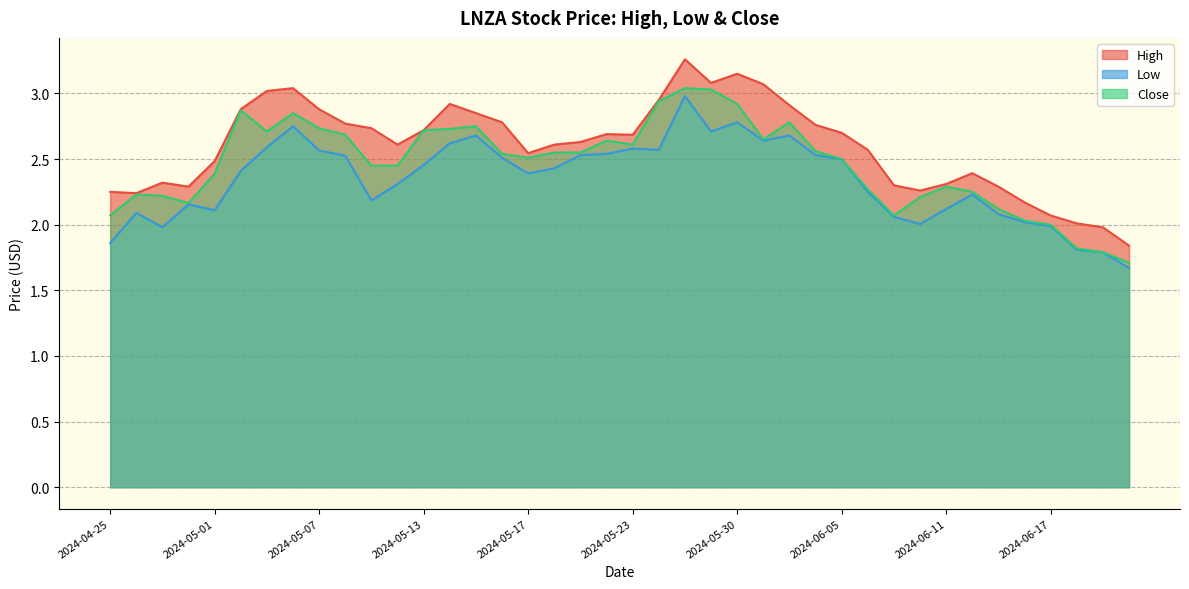

What is the difference between the highest and lowest values at 38?

0.2